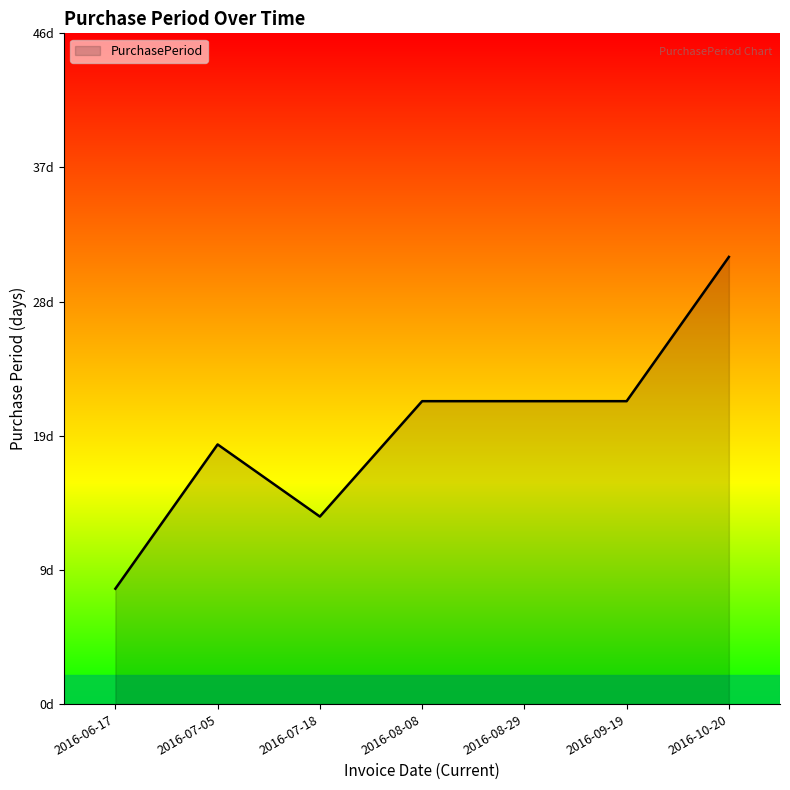

Which label corresponds to the smallest value in the chart?

2016-06-17